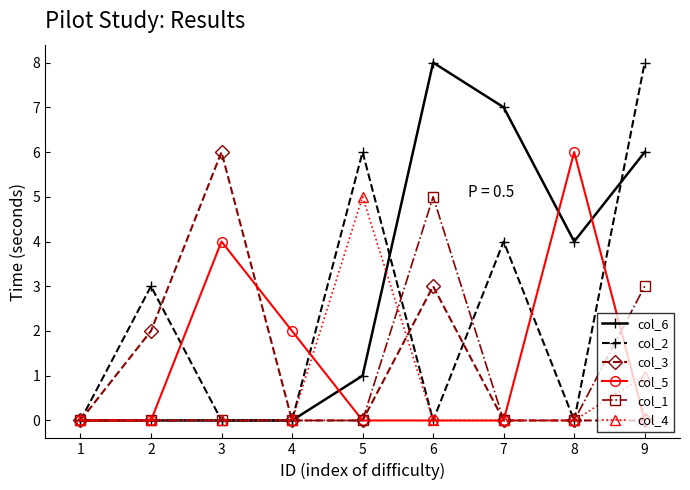

What is the sum of all col_2 values?

21